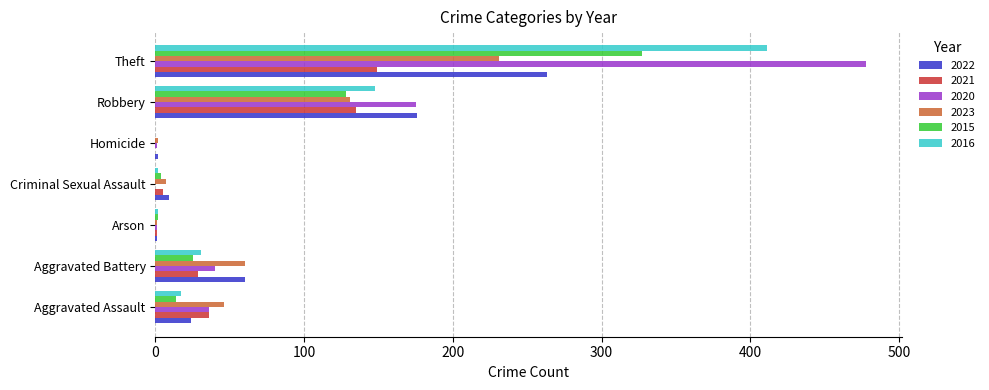

What is the maximum value for 2021?

149